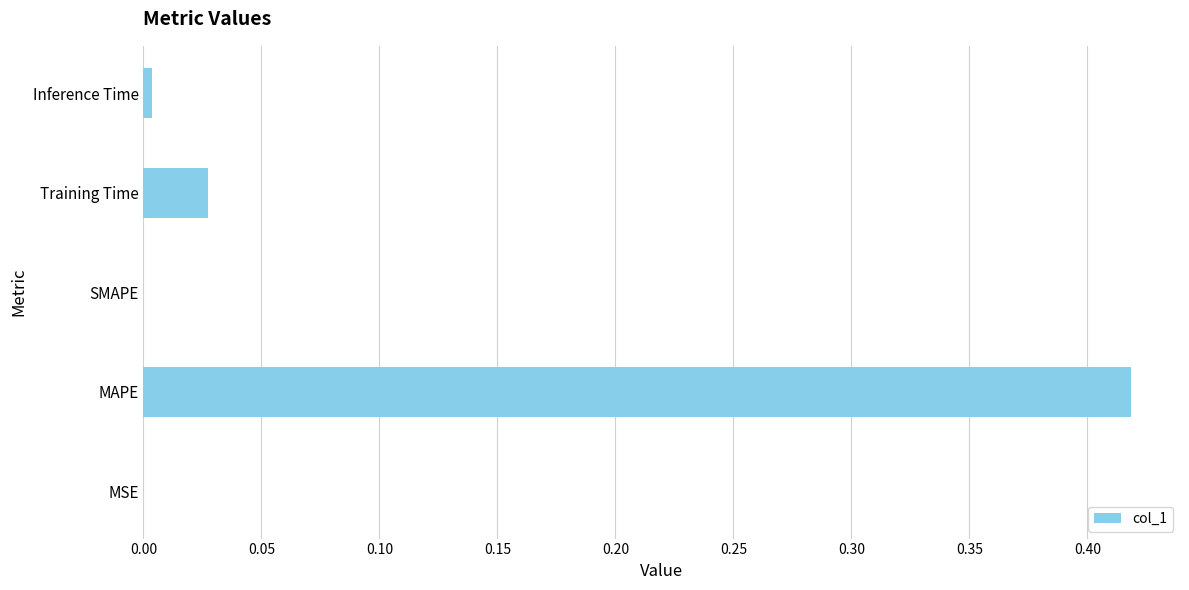

Which label corresponds to the largest value in the chart?

MAPE